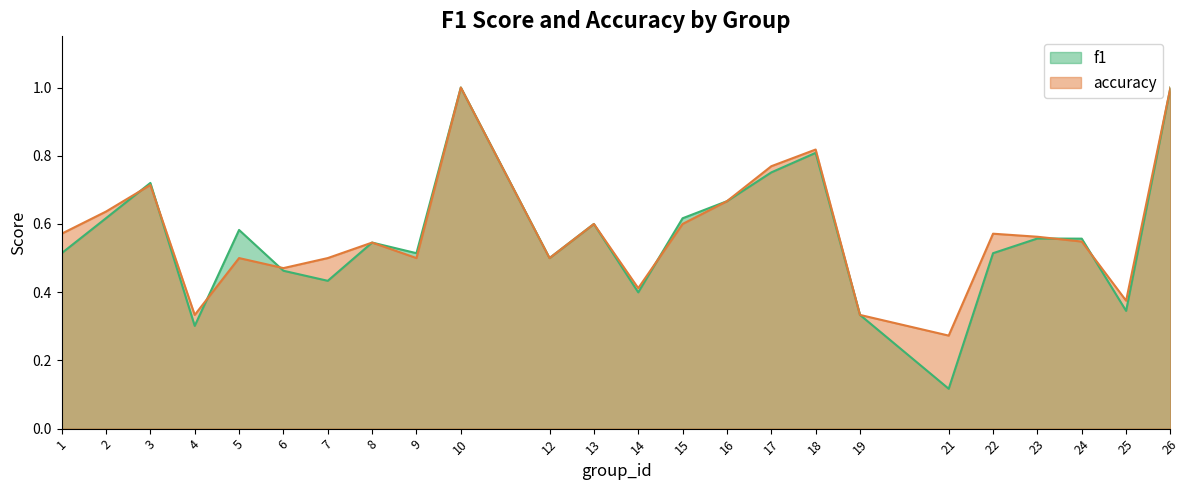

Which series has the largest range (max minus min)?

f1